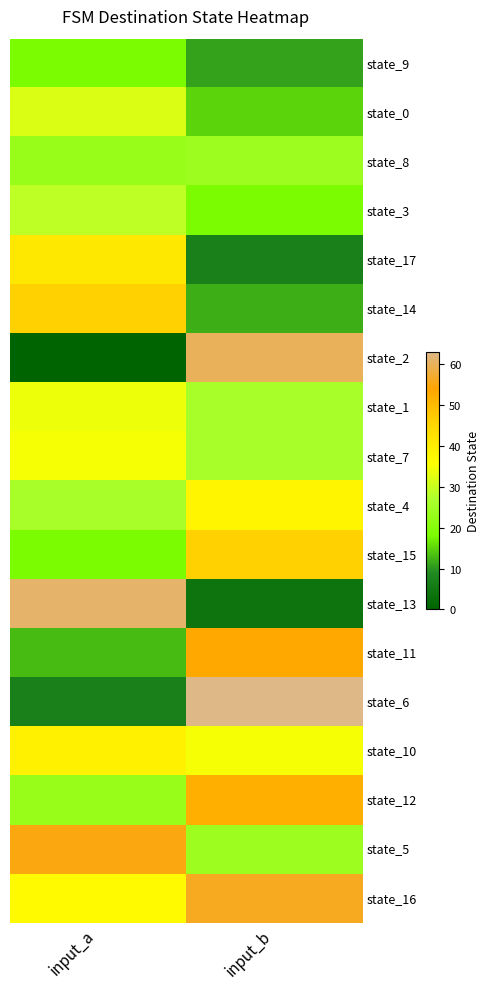

Which series changed the most between input_a and input_b?

state_2